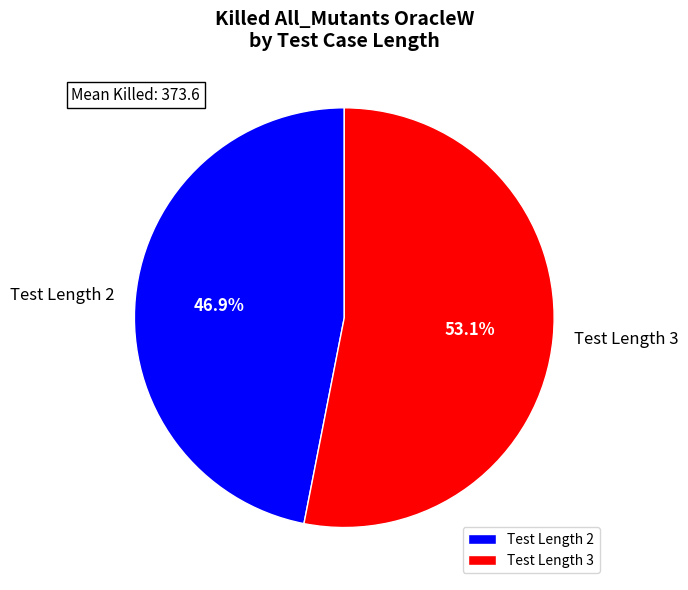

Approximately how many times larger is the value at Test Length 2 compared to Test Length 3?

0.9